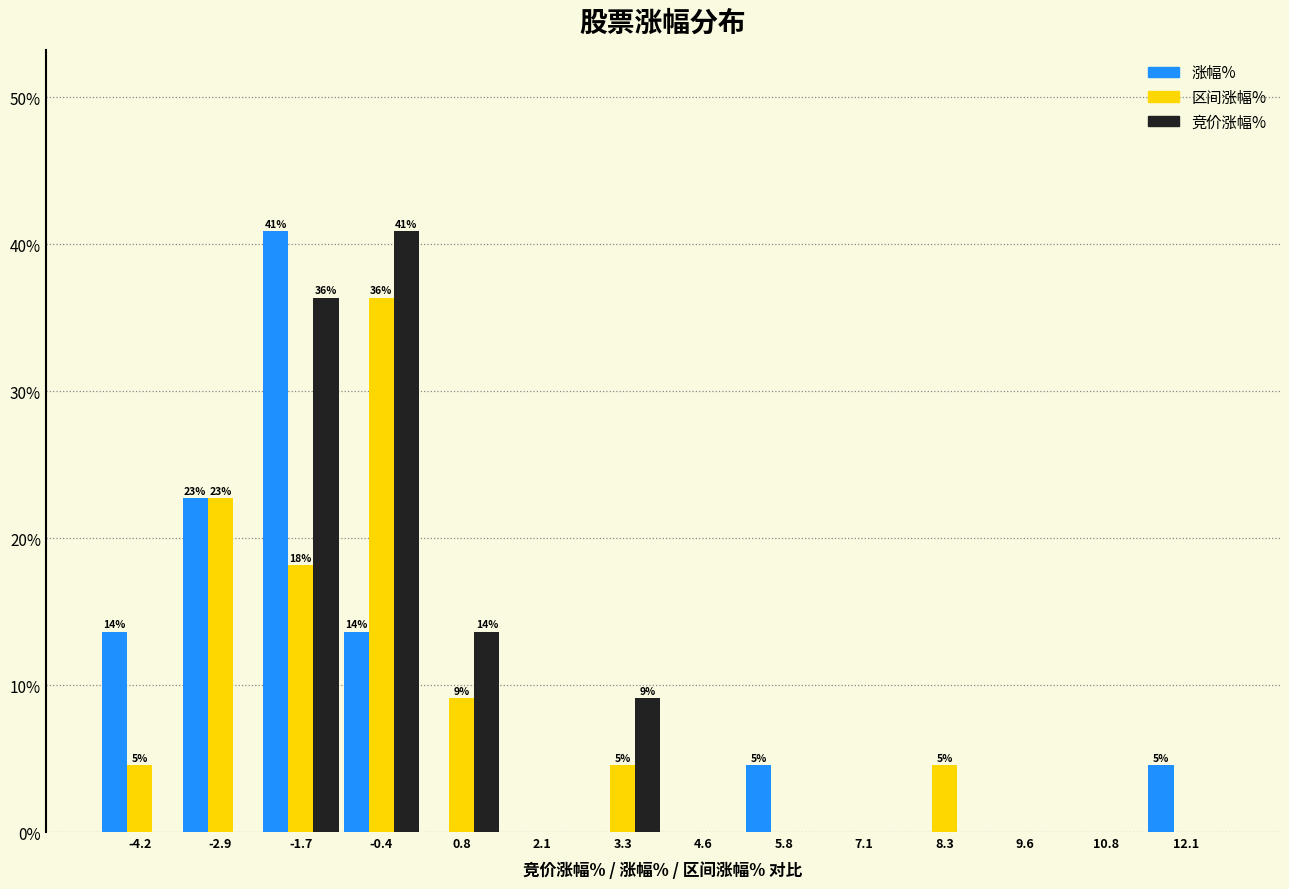

In the 竞价涨幅% series, which range on the x-axis has the tallest bar?

-1.0 to 0.2